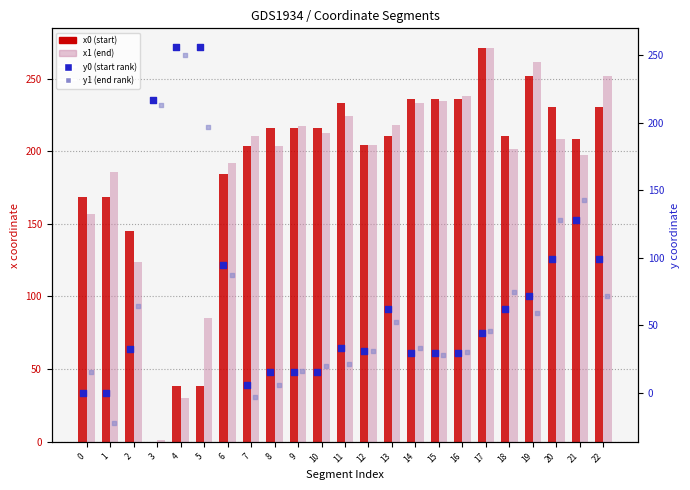

Which series contains the highest Y value?

x0 (start)